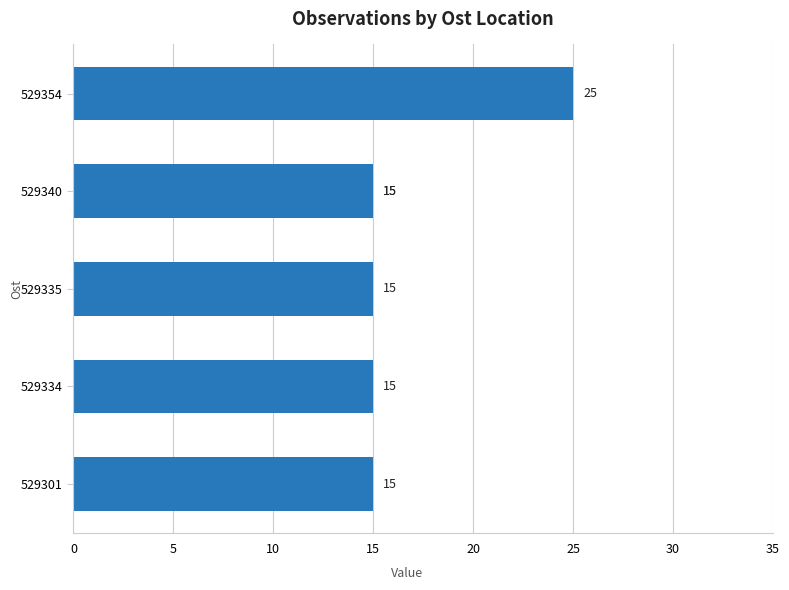

Is it true that the value at 529334 is 15?

True